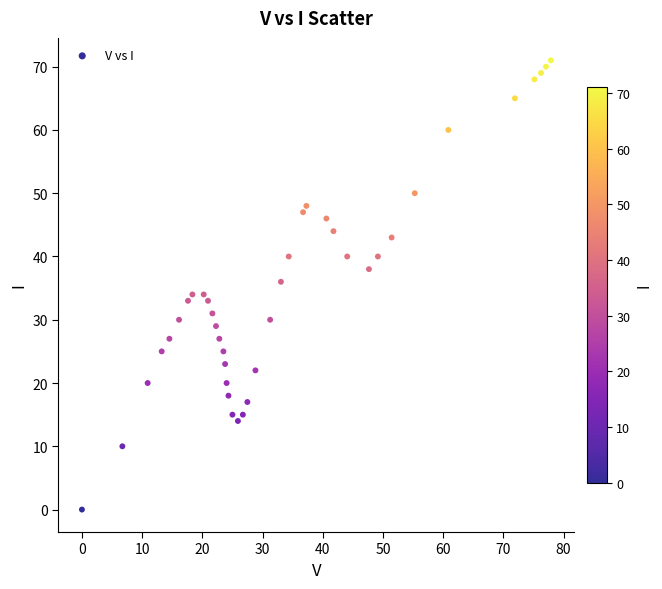

What is the range of Y values (max minus min)?

71